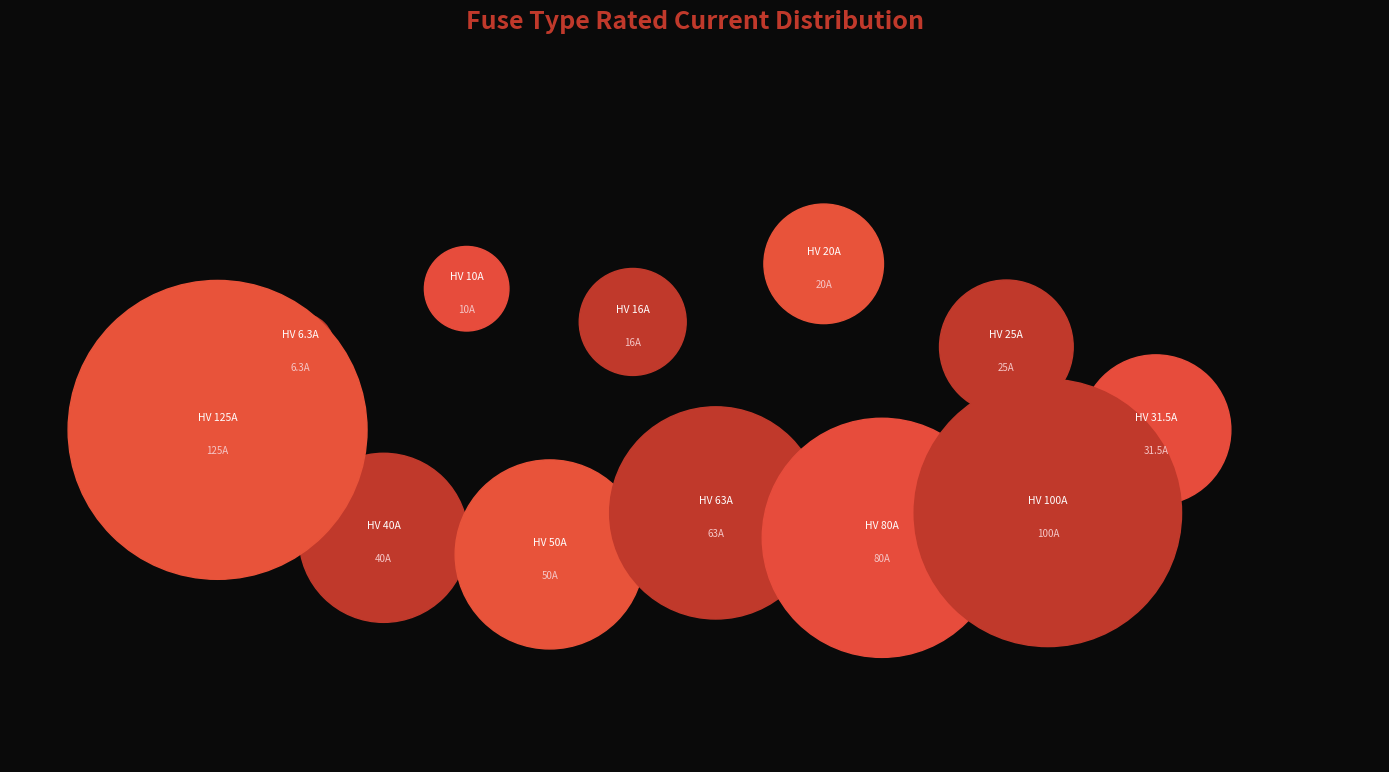

To the nearest percent, what is the average slice percentage?

8%